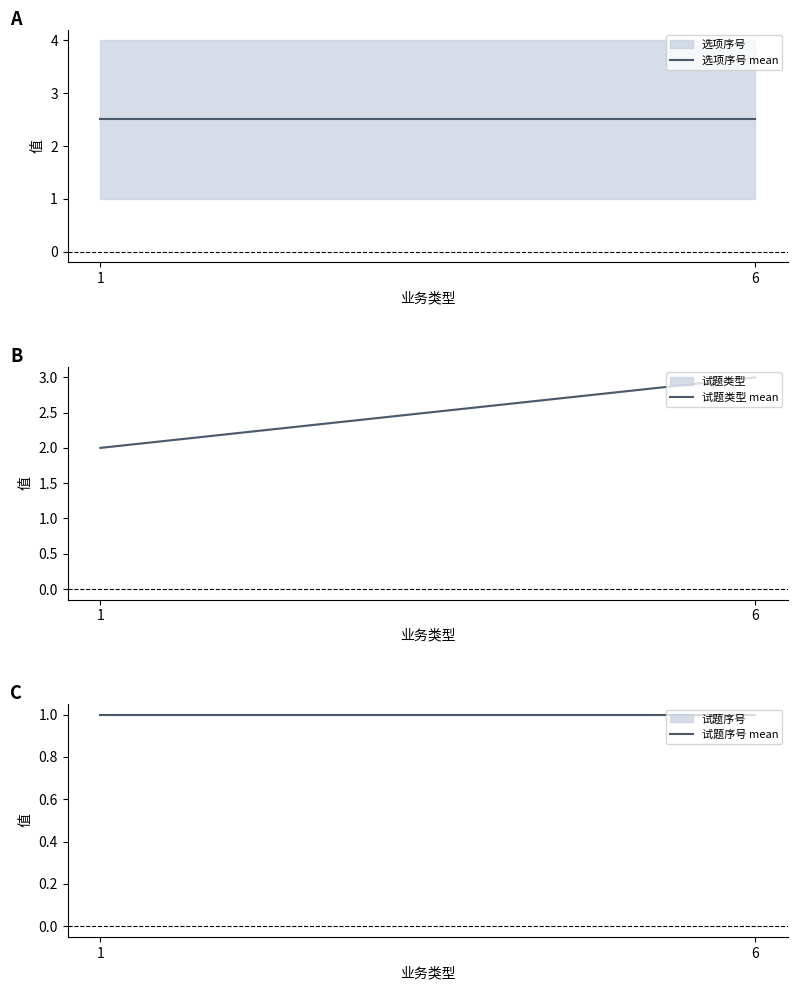

Reading left to right, list all the values displayed in this chart.

选项序号 mean: 2.5	2.5
试题类型 mean: 2.0	3.0
试题序号 mean: 1.0	1.0